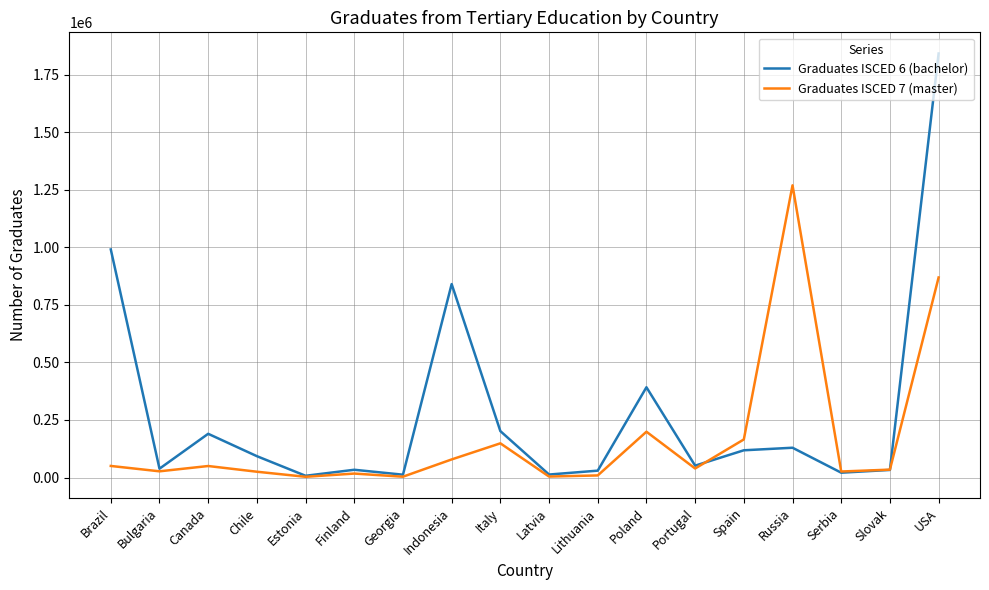

What are all the series names shown in the legend?

Graduates ISCED 6 (bachelor), Graduates ISCED 7 (master)